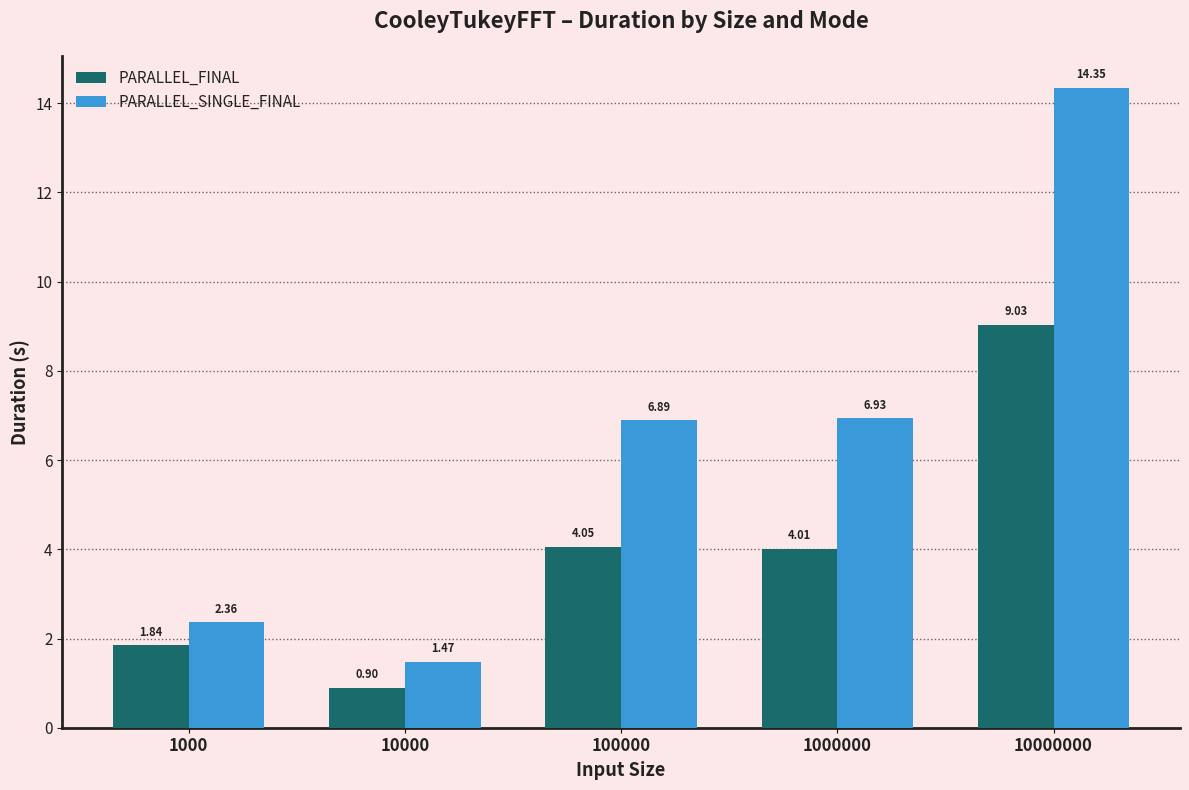

What is the difference between the PARALLEL_FINAL values at 1000000 and 10000000?

5.0